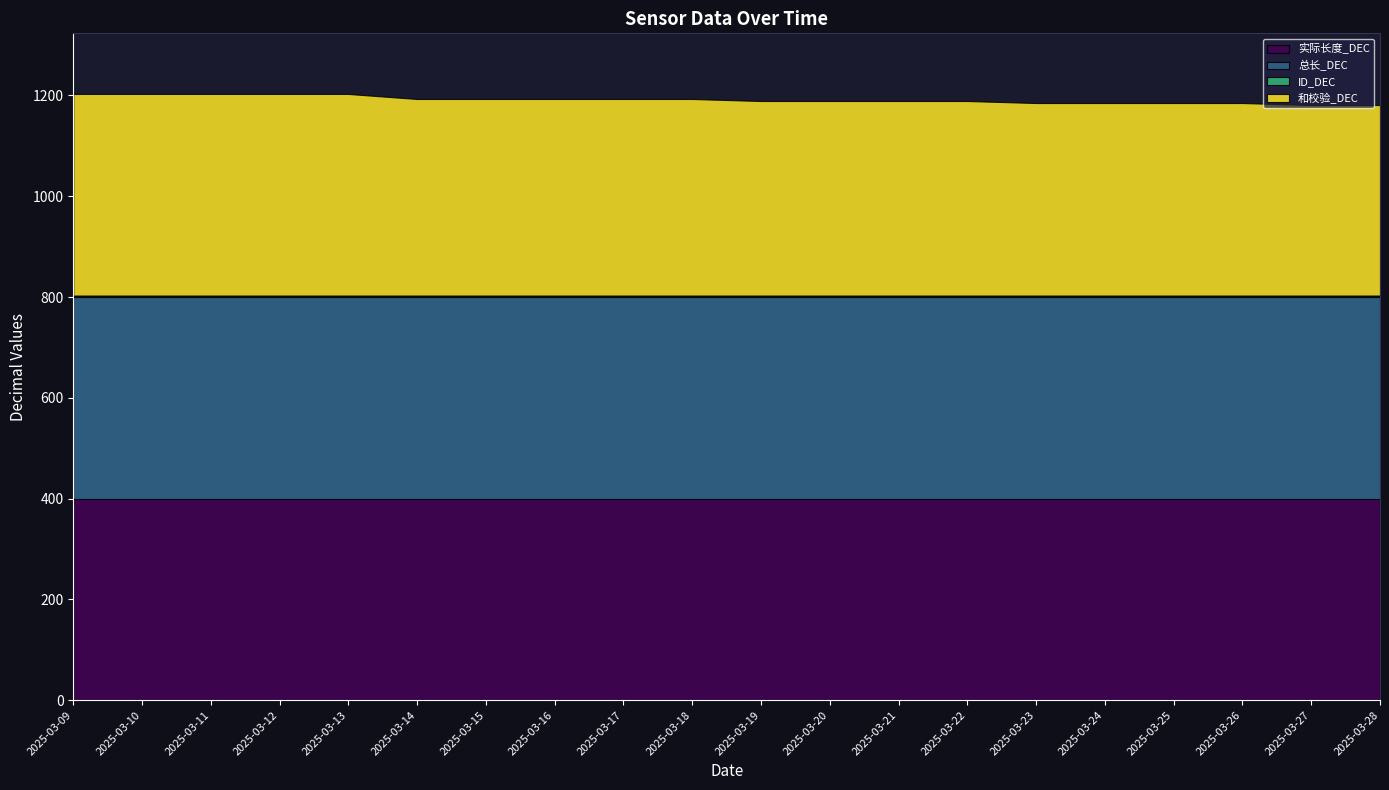

Is it true that 总长_DEC equals 400 at 2025-03-12?

True